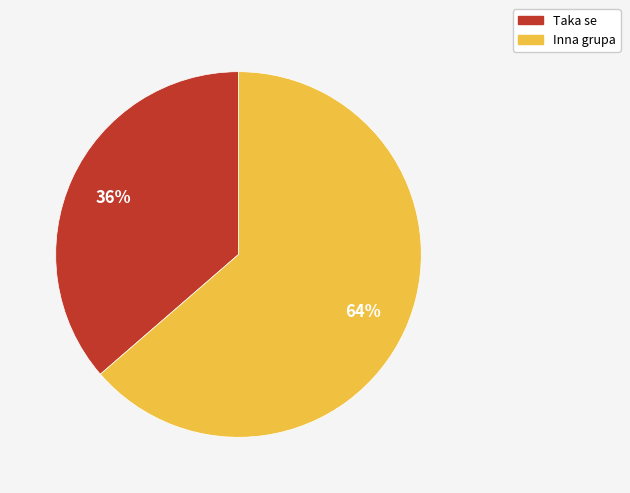

To the nearest percent, what is the combined percentage of Taka se and Inna grupa?

100%